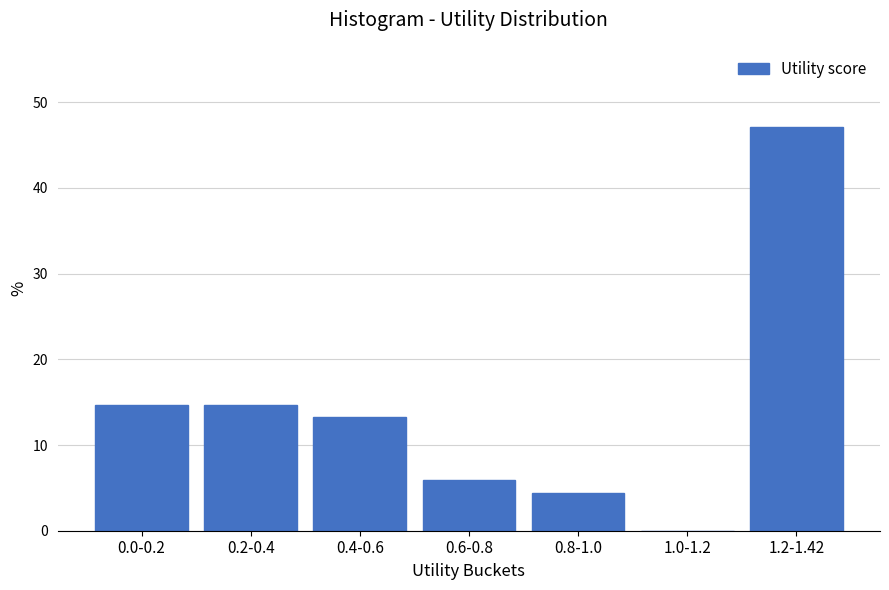

Reading left to right, transcribe all the data shown in this chart.

0.0-0.2=14.7	0.2-0.4=14.7	0.4-0.6=13.2	0.6-0.8=5.9	0.8-1.0=4.4	1.0-1.2=0.0	1.2-1.42=47.1